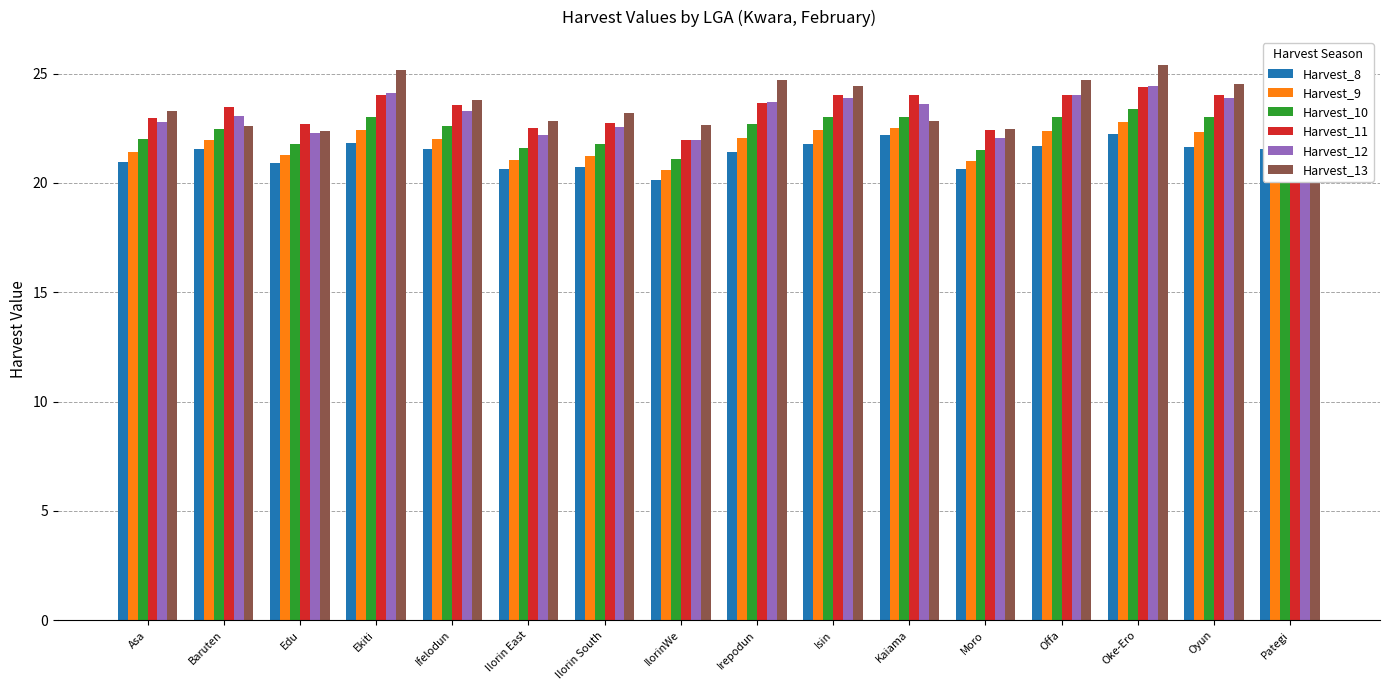

What is the lowest value of the Harvest_13 series?

22.4